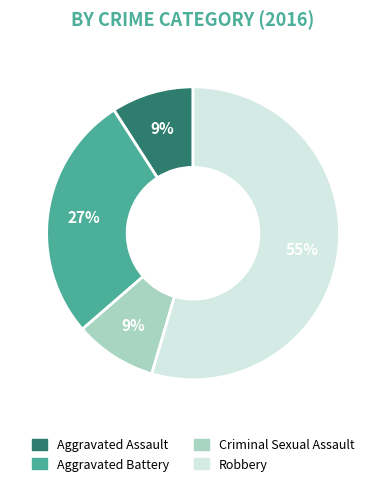

Count the number of slices in the pie.

4